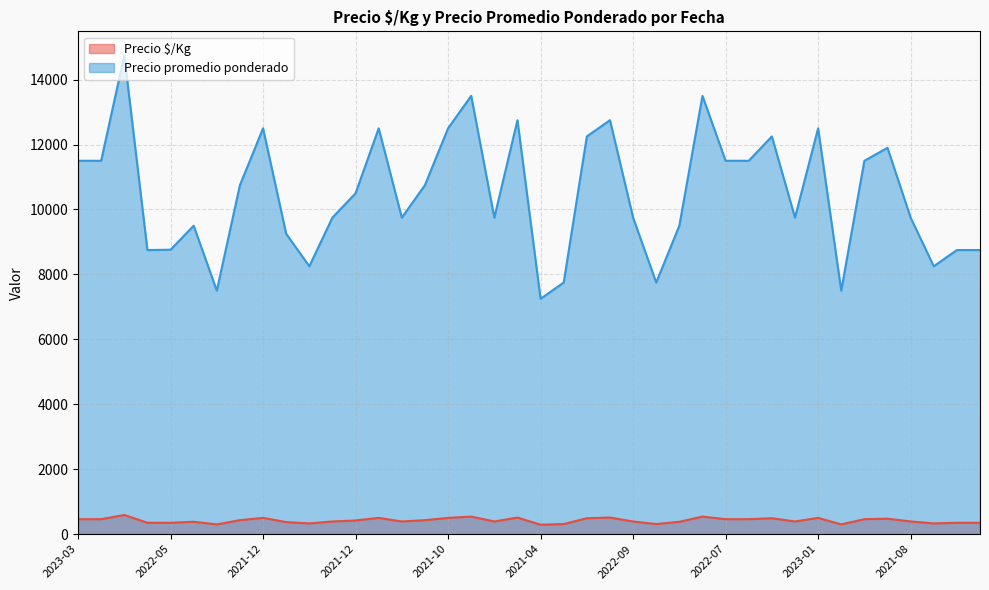

How many lines are shown in the chart?

2